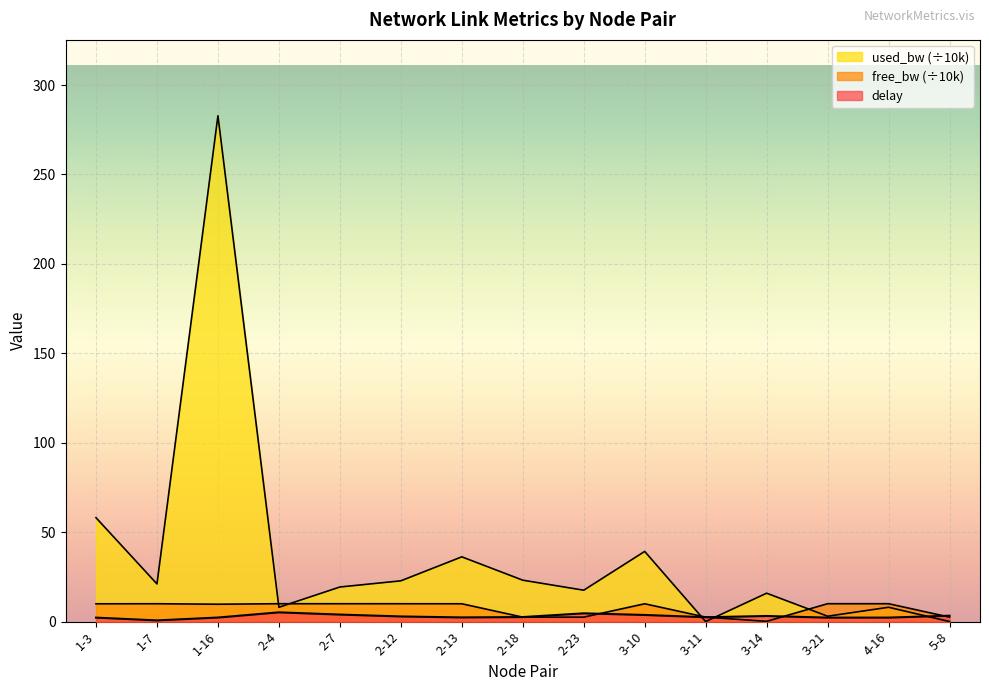

Reading right to left, extract all data points from this chart.

delay: 5-8=3.3	4-16=2.2	3-21=2.2	3-14=3.1	3-11=2.4	3-10=3.7	2-23=4.6	2-18=2.5	2-13=2.3	2-12=2.9	2-7=3.9	2-4=5.2	1-16=2.3	1-7=0.7	1-3=2.2
free_bw_norm: 5-8=2.5	4-16=10.0	3-21=10.0	3-14=0.1	3-11=2.5	3-10=10.0	2-23=2.5	2-18=2.5	2-13=10.0	2-12=10.0	2-7=10.0	2-4=10.0	1-16=9.7	1-7=10.0	1-3=9.9
used_bw_norm: 5-8=0.0	4-16=8.0	3-21=3.0	3-14=15.9	3-11=0.0	3-10=39.2	2-23=17.5	2-18=23.1	2-13=36.2	2-12=22.8	2-7=19.3	2-4=8.0	1-16=282.8	1-7=21.1	1-3=58.1